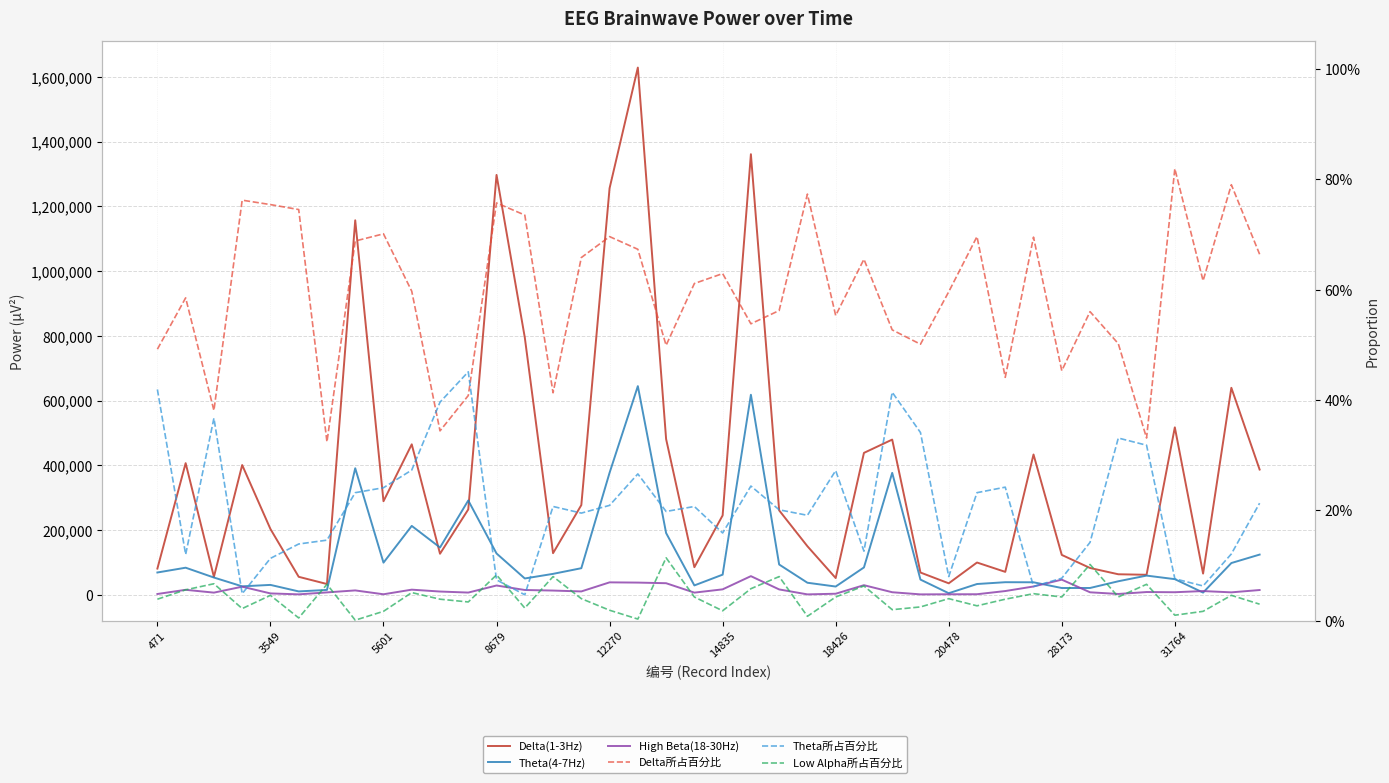

The Theta(4-7Hz) series shows 146700.3 at 5601. True or false?

False